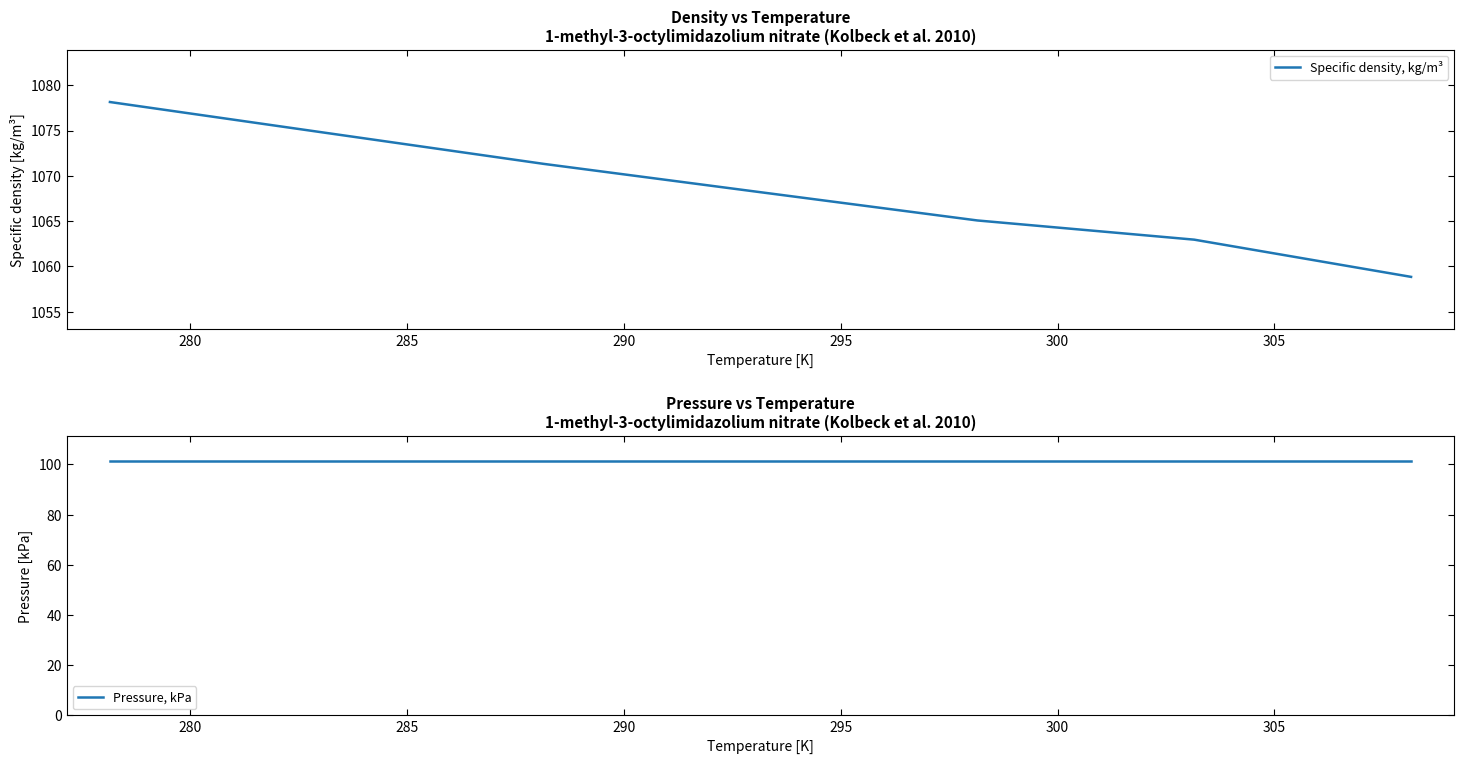

True or false: Pressure, kPa and Specific density, kg/m³ intersect in this chart.

False